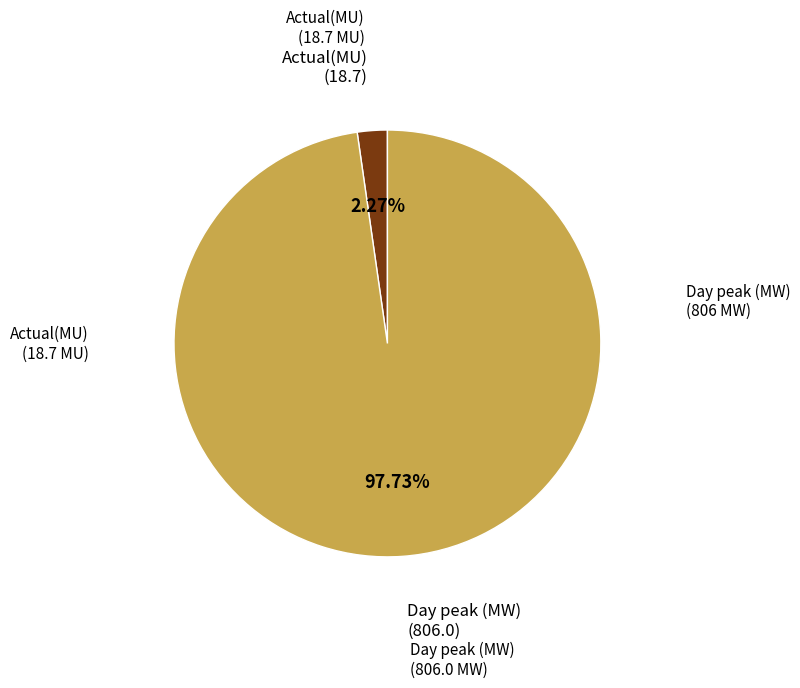

Does any single category account for the majority?

Yes